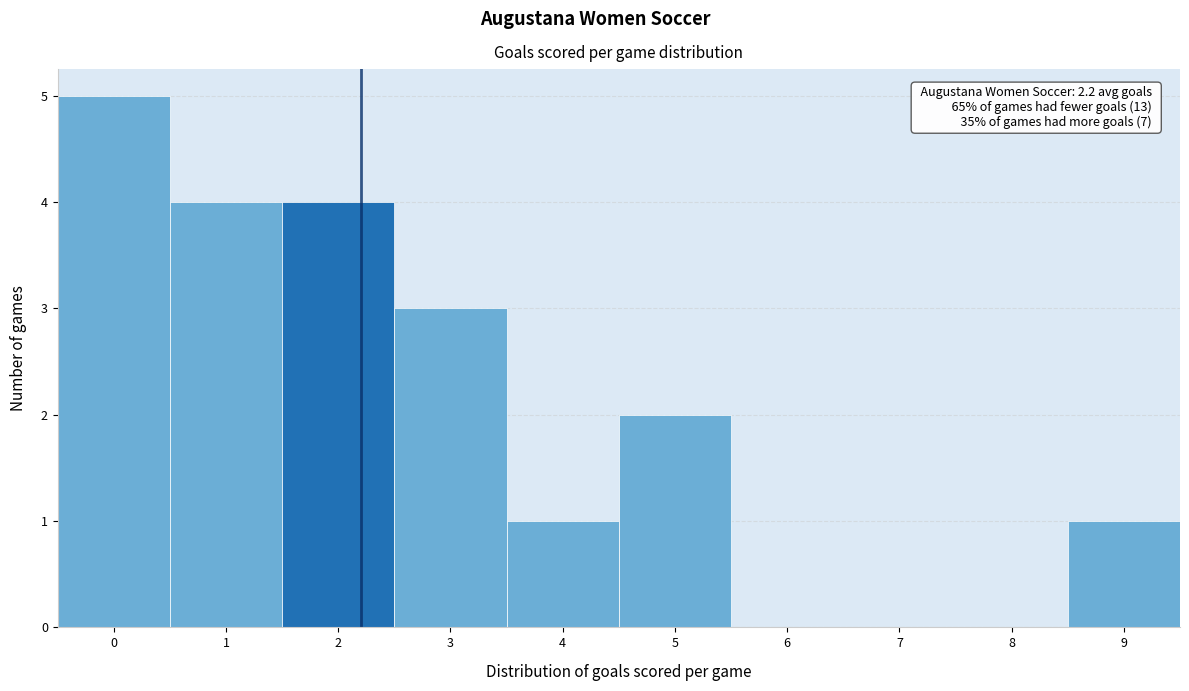

Over which range of the x-axis is the bar tallest?

-0.5 to 0.5